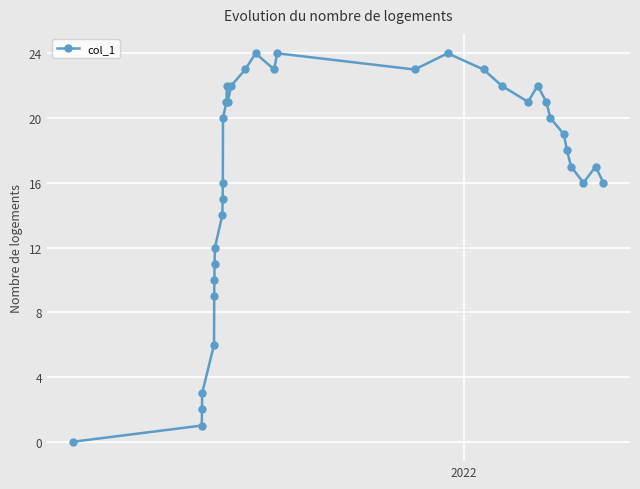

True or false: there are more than 0 points higher than both neighbors.

True